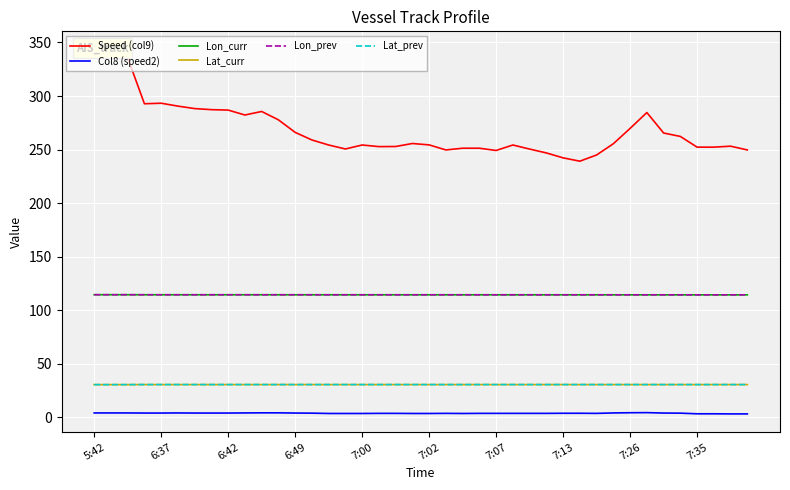

What is the minimum value for Lat_prev?

30.6